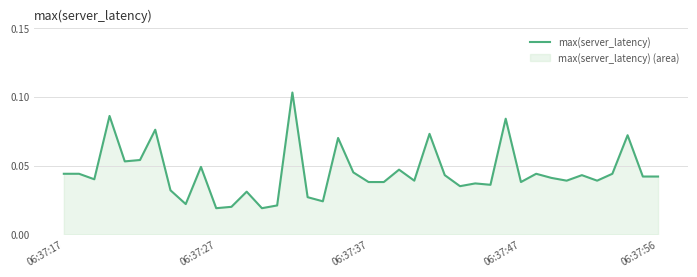

True or false: the data has more than 0 interior local peaks.

True